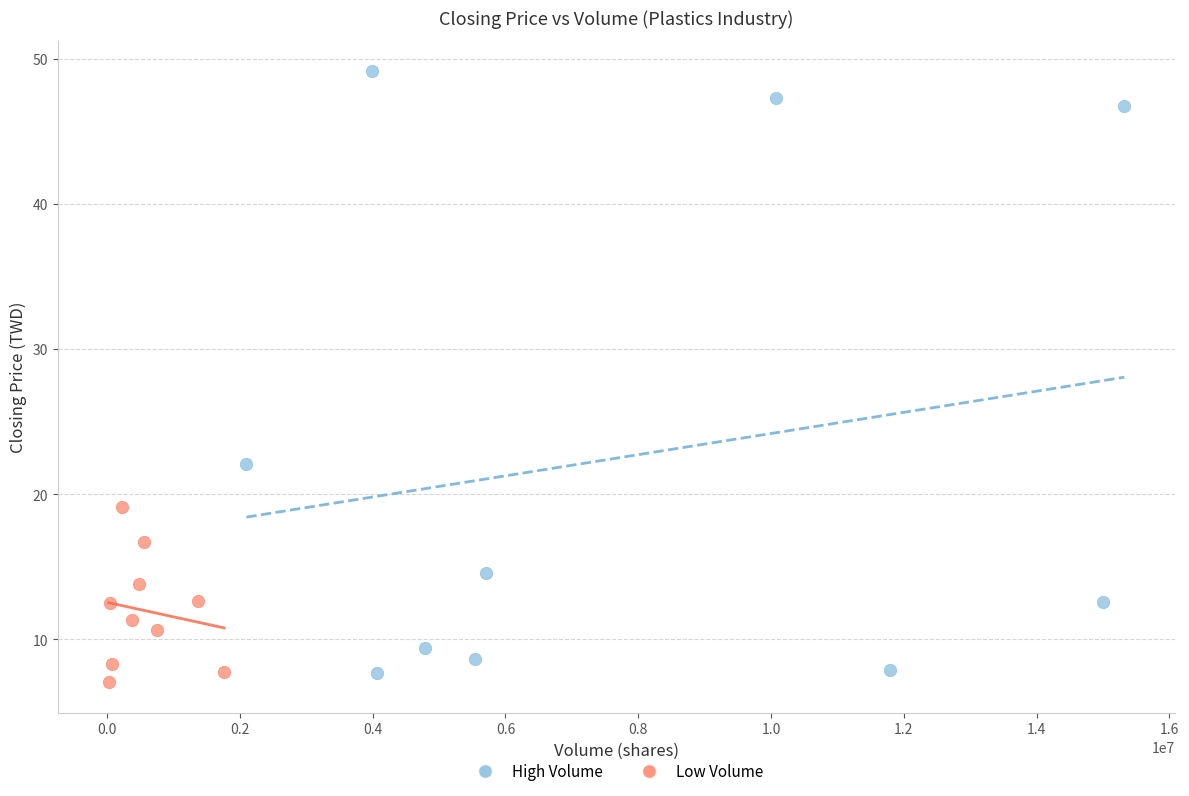

Which series reaches the maximum Y coordinate?

High Volume